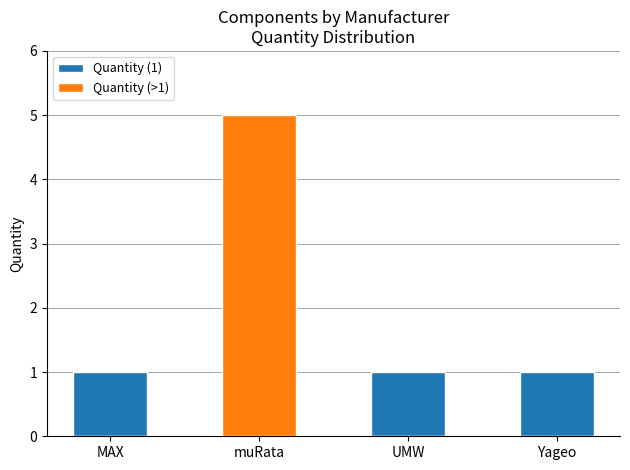

What is the label of the 3rd bar from the right?

muRata